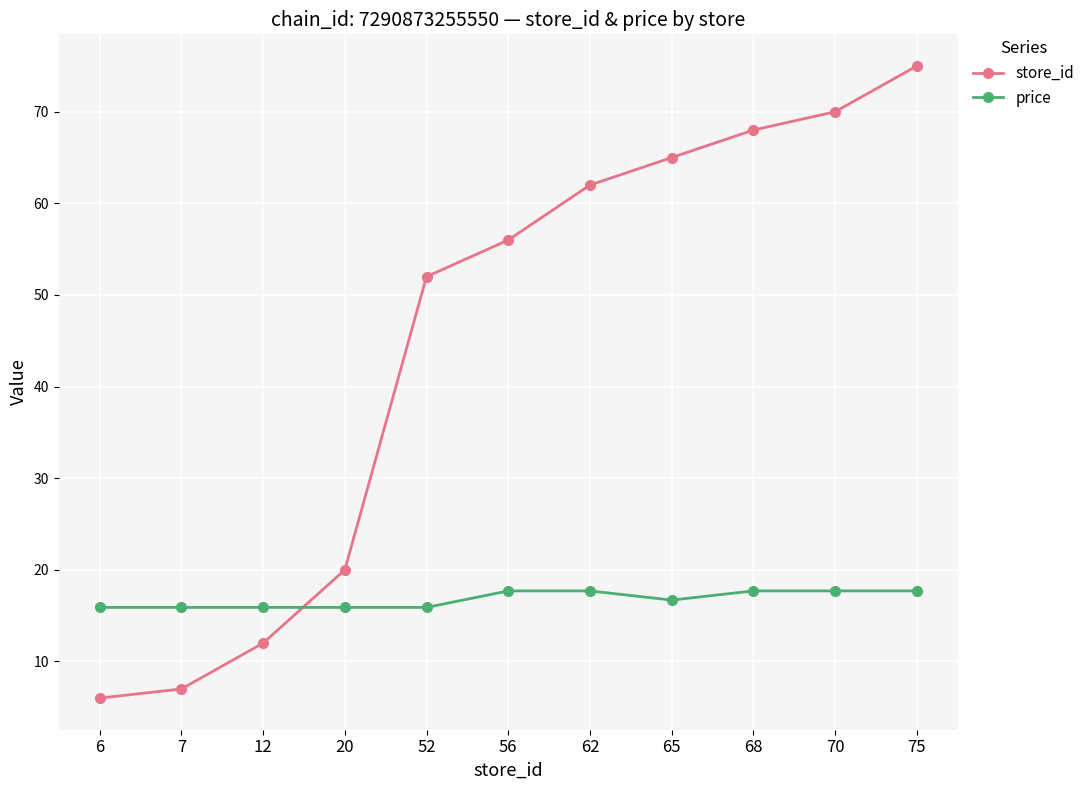

What is the difference between the second highest and second lowest values in the store_id series?

63.0